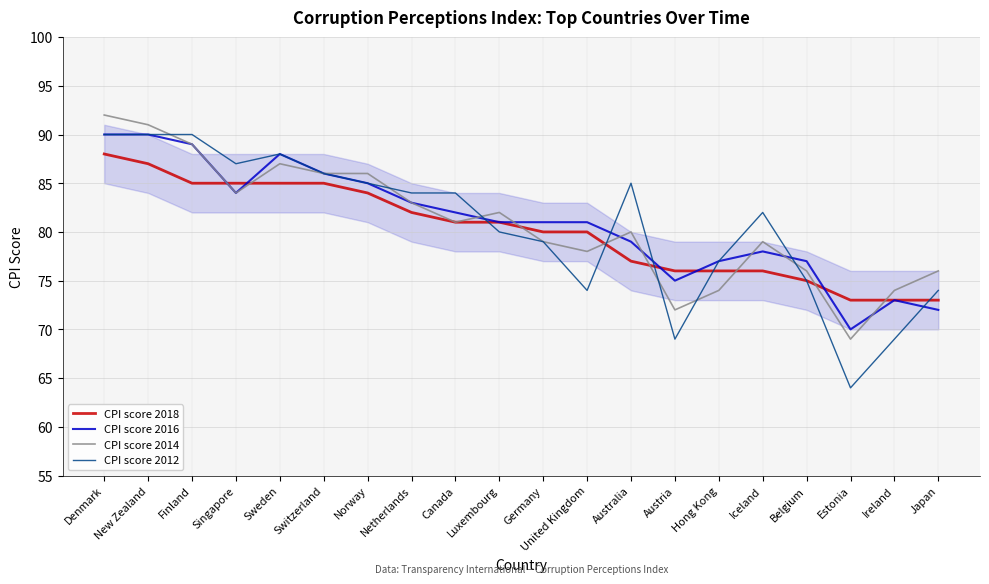

The CPI score 2012 series shows 64 at Estonia. True or false?

True